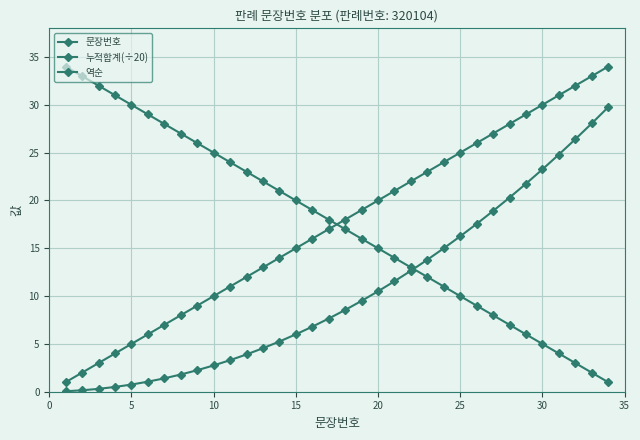

Which series has the widest spread of values?

문장번호